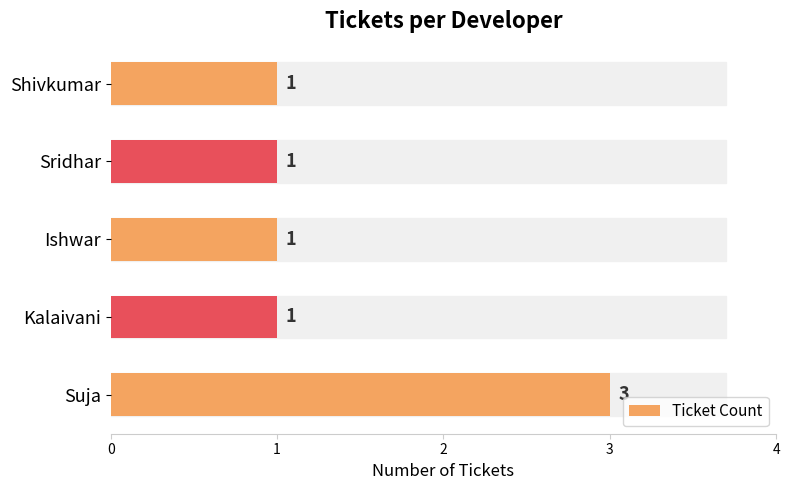

How many bars are there in total?

5